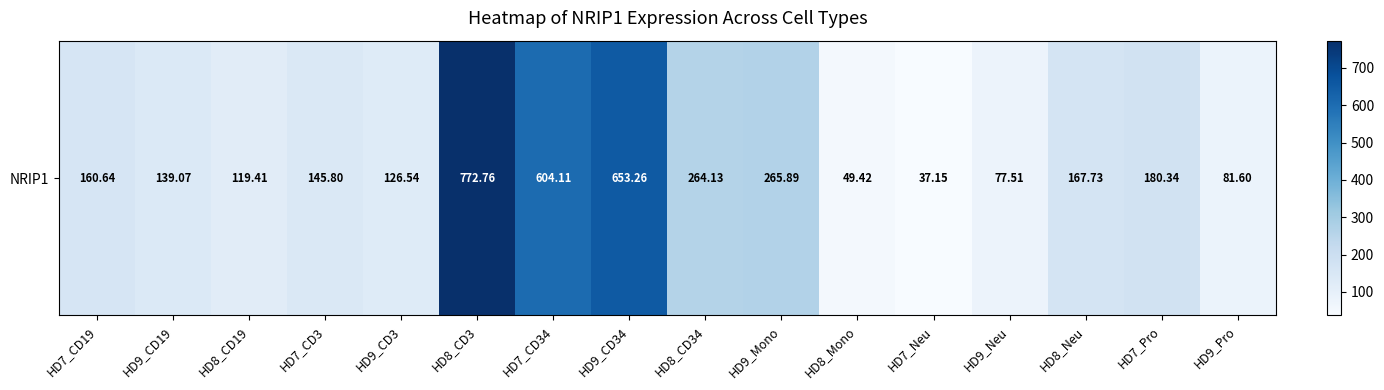

List the labels in order of value, largest first.

HD8_CD3, HD9_CD34, HD7_CD34, HD9_Mono, HD8_CD34, HD7_Pro, HD8_Neu, HD7_CD19, HD7_CD3, HD9_CD19, HD9_CD3, HD8_CD19, HD9_Pro, HD9_Neu, HD8_Mono, HD7_Neu